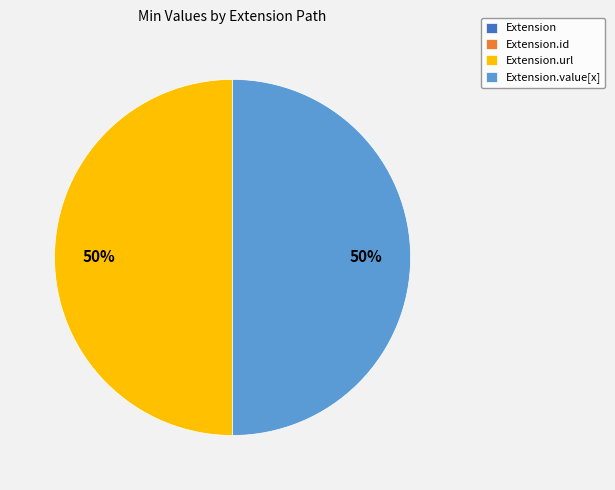

To the nearest percent, what is the difference between the largest and smallest slice percentages?

50%